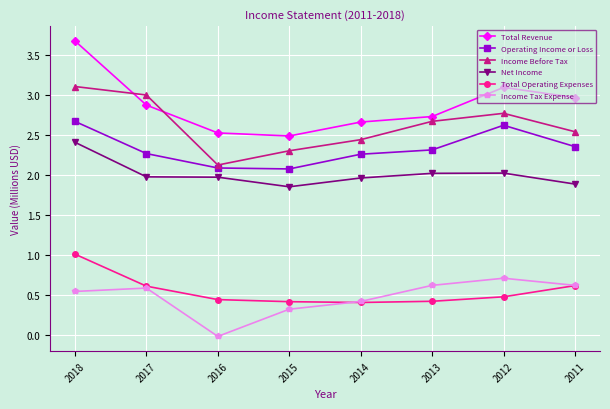

Count the Operating Income or Loss values in the range 2 to 3.

8